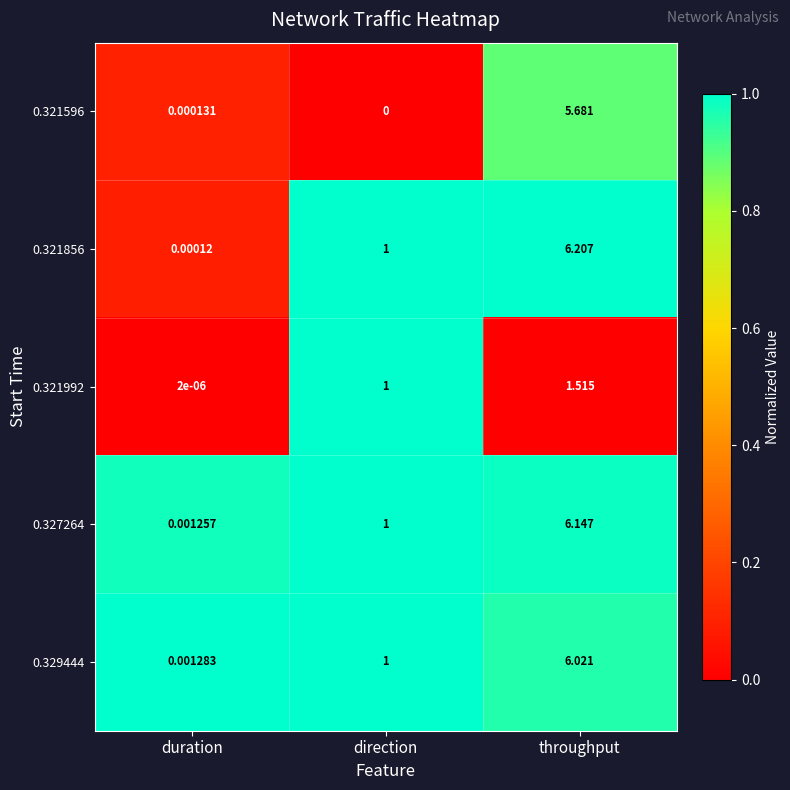

Is the value of 0.327264 at throughput greater than the value of 0.321596 at throughput?

Yes